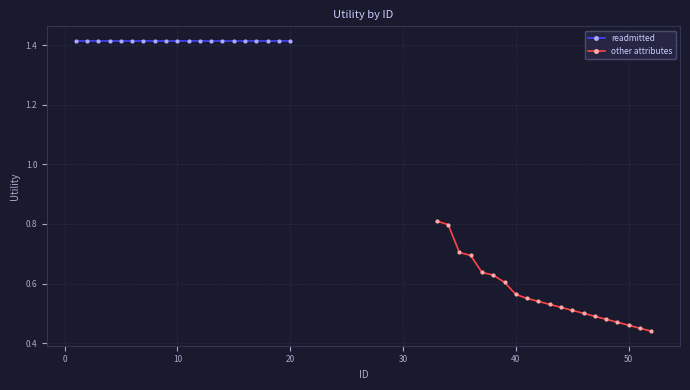

Which series has the largest total across all categories?

readmitted